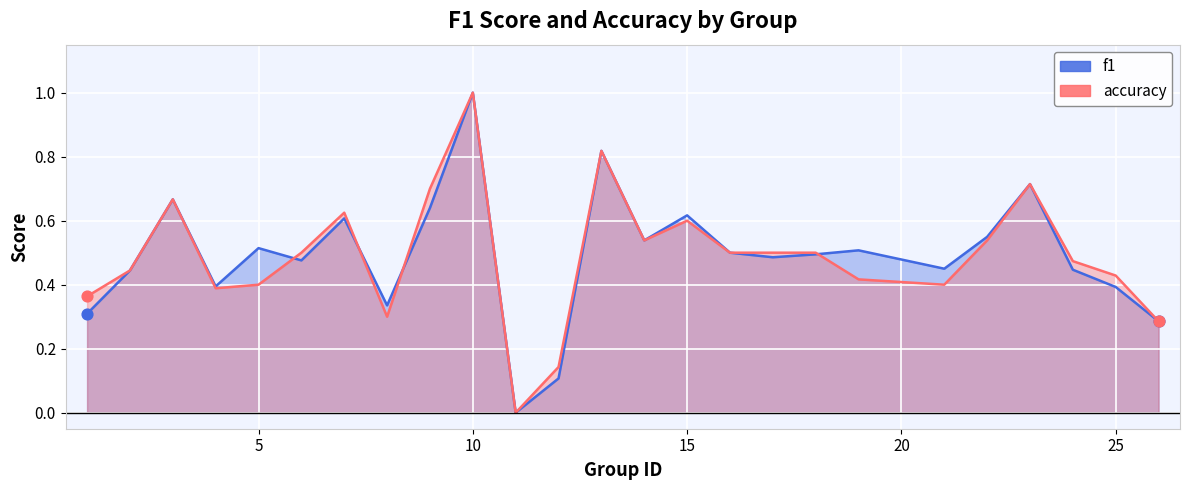

Which series has the largest Y range (max minus min)?

f1